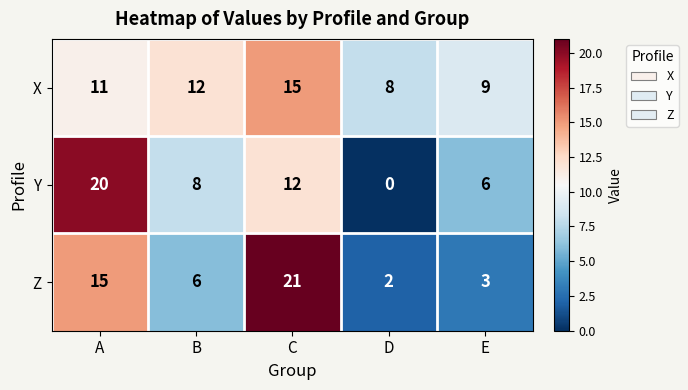

Which category has the highest value across all series?

C